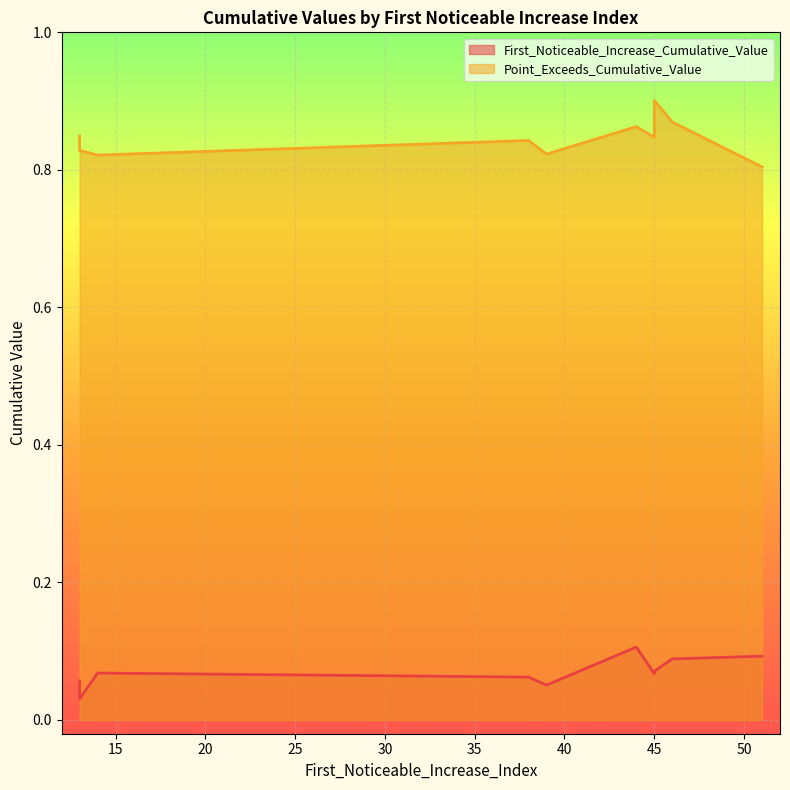

The value of Point_Exceeds_Cumulative_Value at 44 is 0.9. True or false?

True